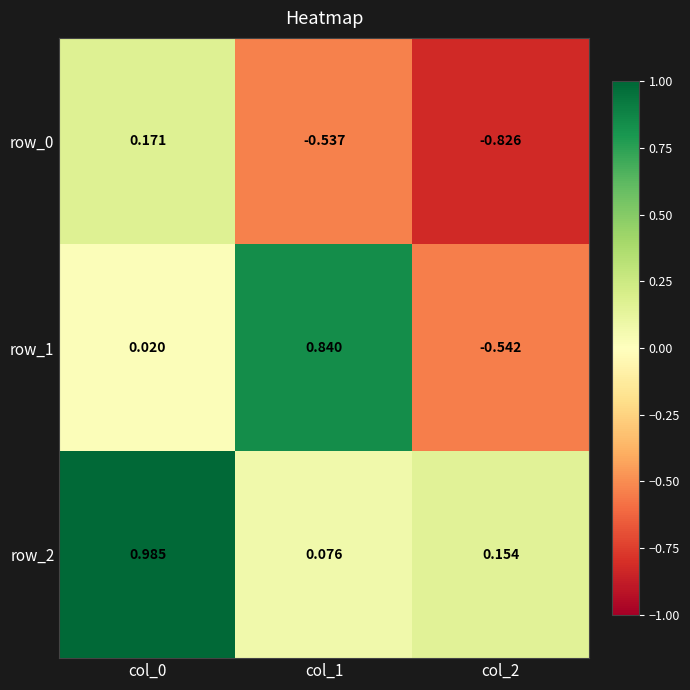

Is the value of row_2 at col_0 greater than the value of row_1 at col_2?

Yes